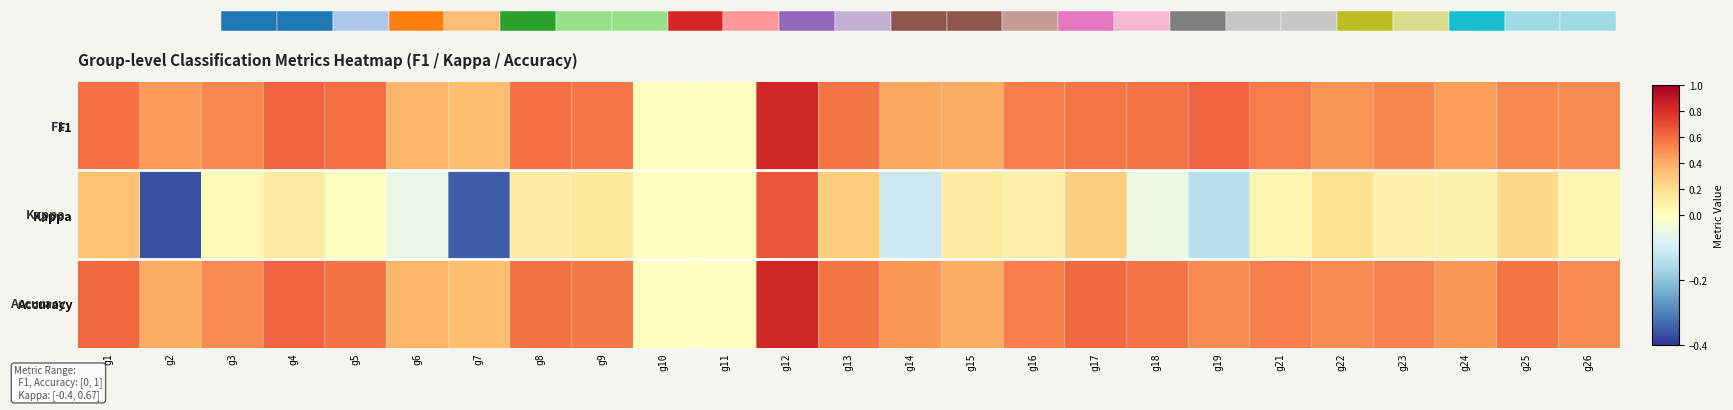

Count the F1 values in the range 0 to 1.

25